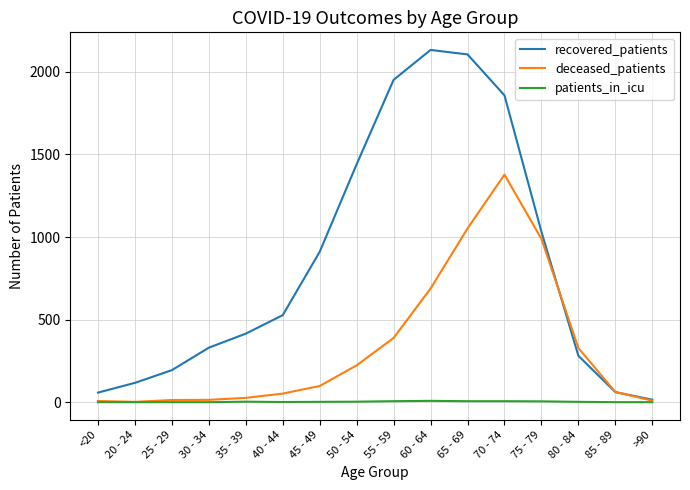

List the series in order of their peak value, lowest first.

patients_in_icu, deceased_patients, recovered_patients